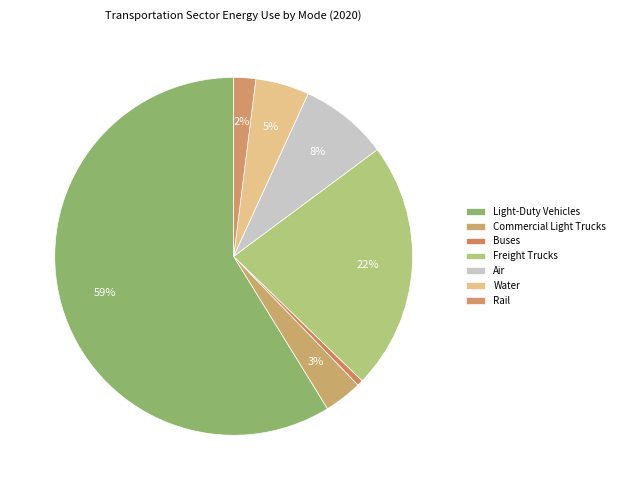

To the nearest percent, what is the difference between the largest and smallest slice percentages?

58%